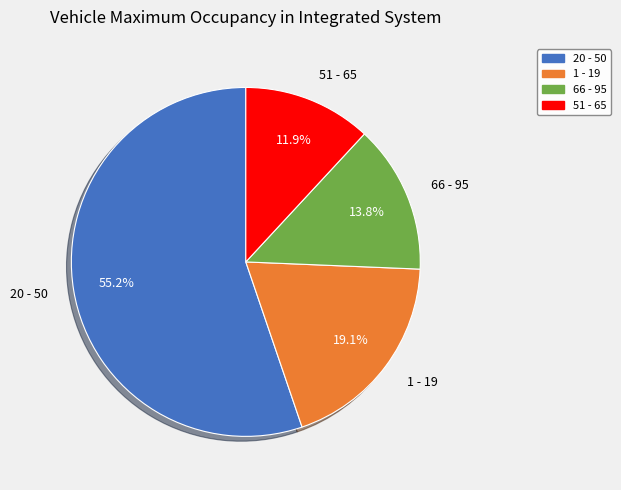

Which has a higher value, 66 - 95 or 51 - 65?

66 - 95